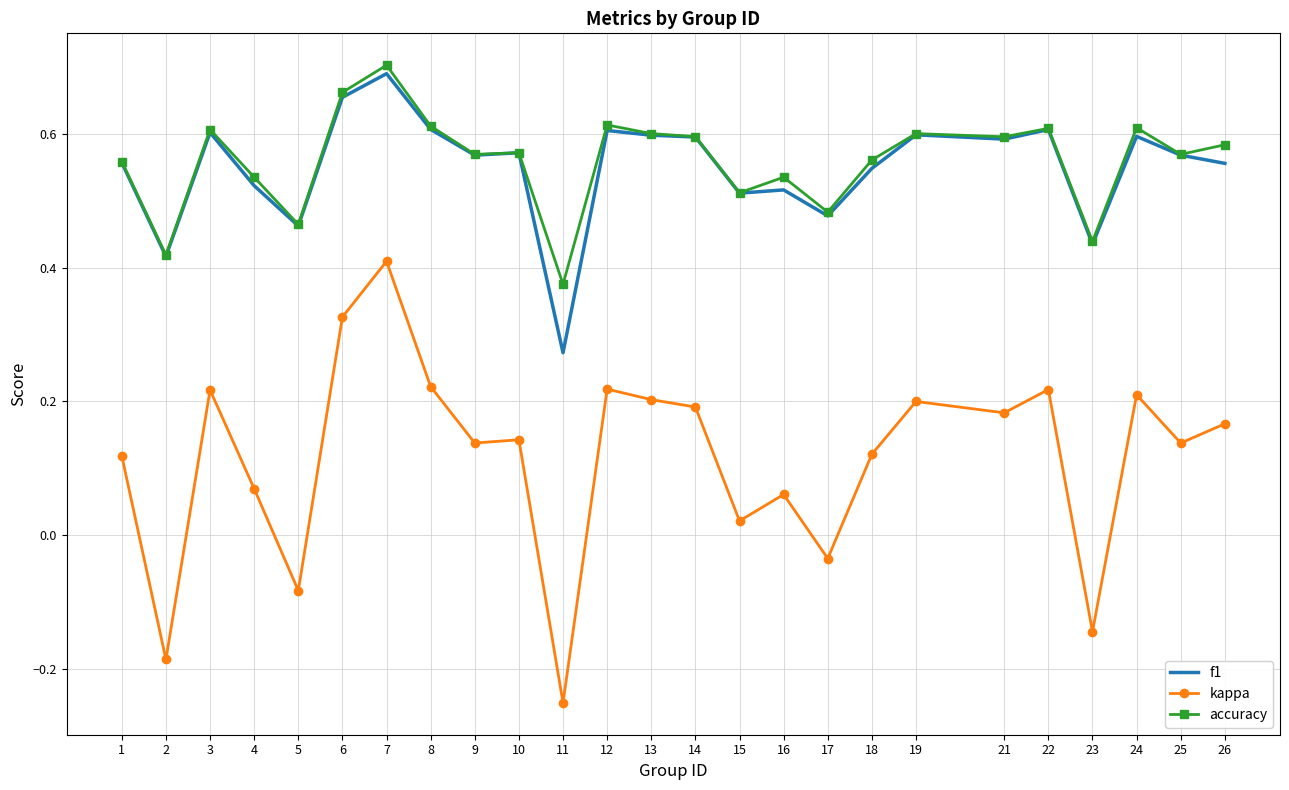

Is the value of accuracy at 1 greater than the value of kappa at 7?

Yes